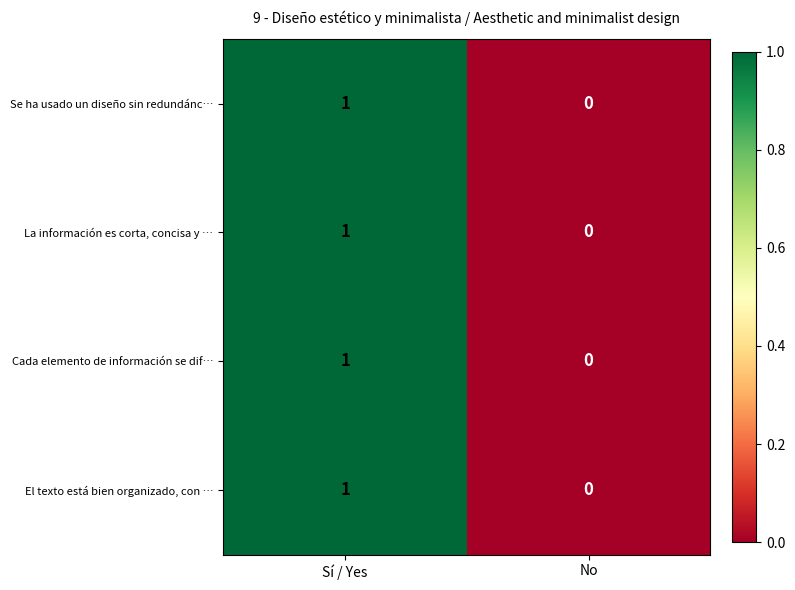

At which label is El texto está bien organizado, con … closest to 0?

No